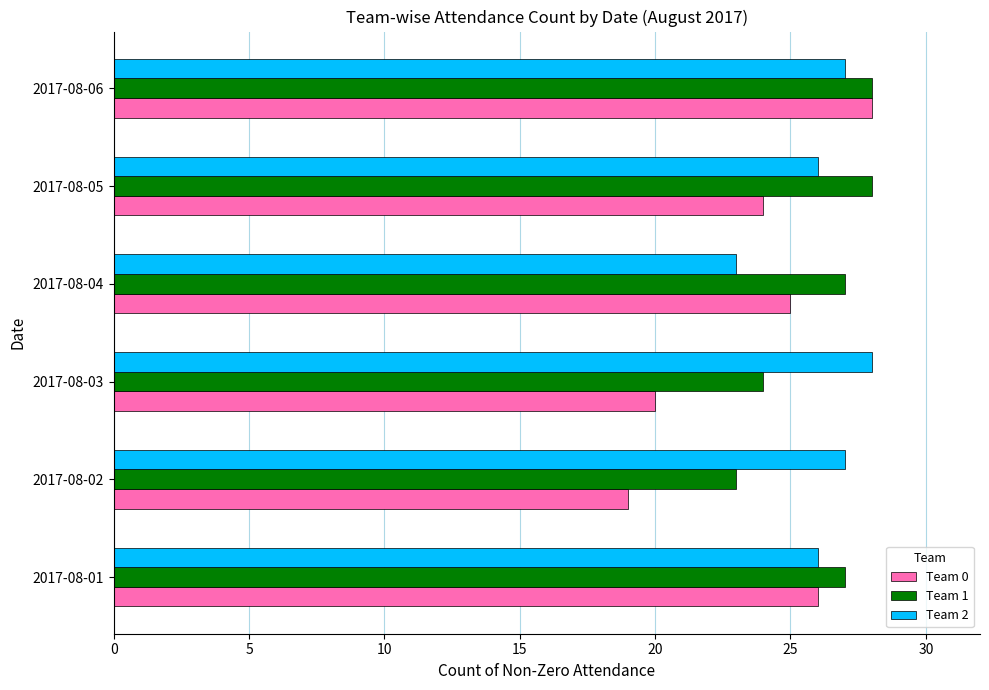

How many distinct data groups are displayed?

3